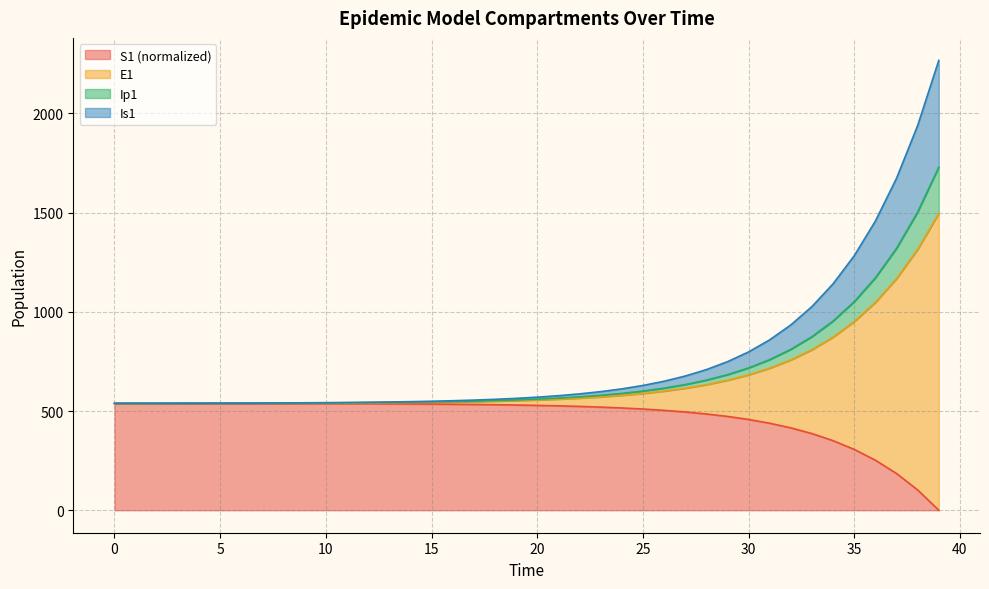

The value of S1 (normalized) at 30 is 457.5. True or false?

True